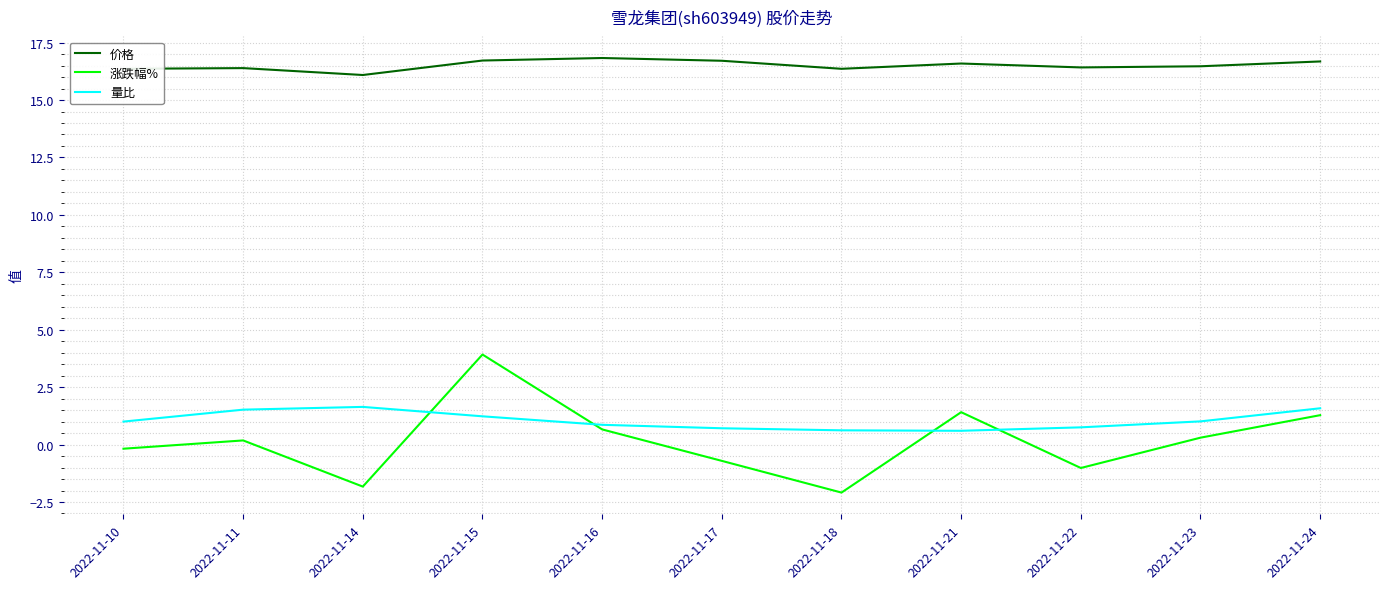

List the series in order of their peak value, highest first.

价格, 涨跌幅%, 量比